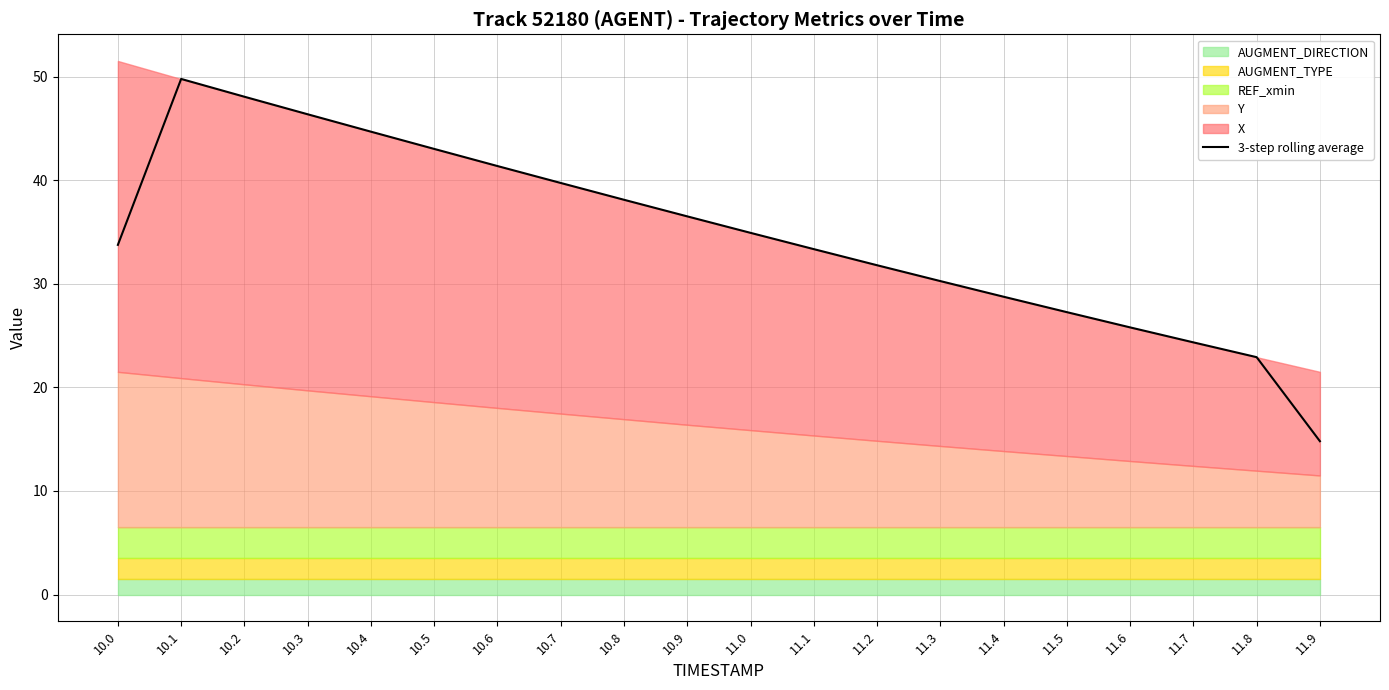

What is the change in value from 10.9 to 11.0?

-1.6